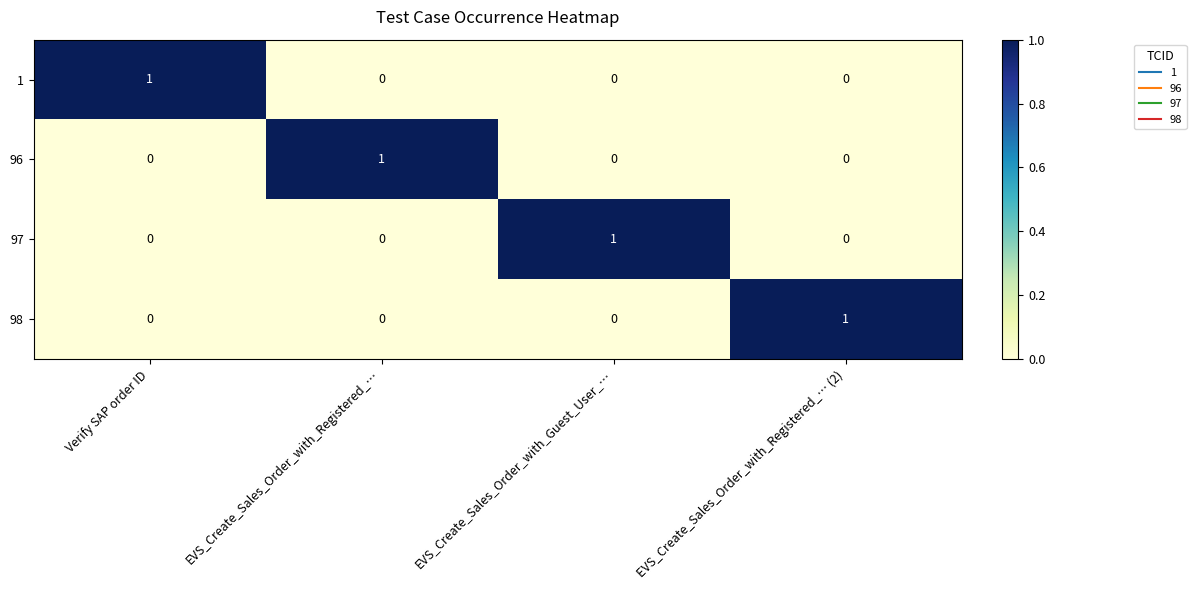

Reading right to left, list all the values displayed in this chart.

1: 0	0	0	1
96: 0	0	1	0
97: 0	1	0	0
98: 1	0	0	0